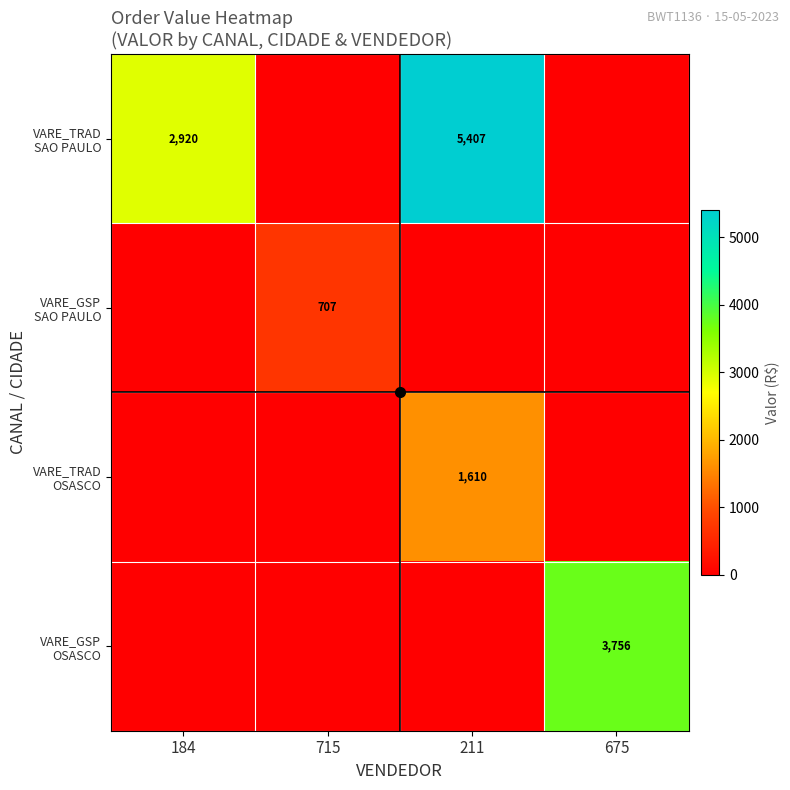

What is the total value across all series at 715?

706.7